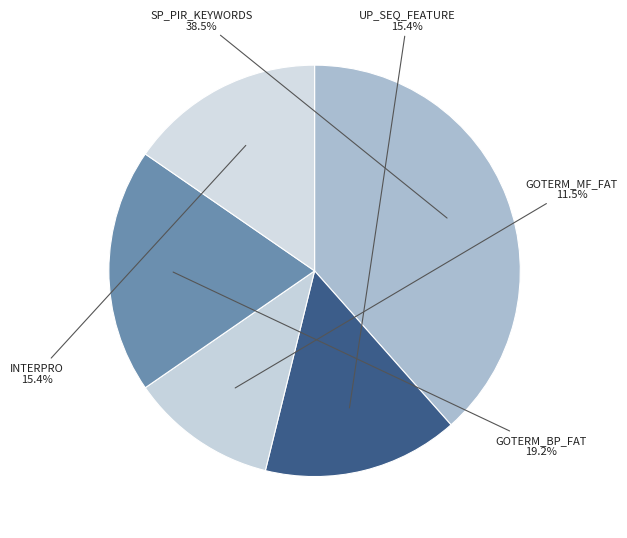

Count the number of slices in the pie.

5